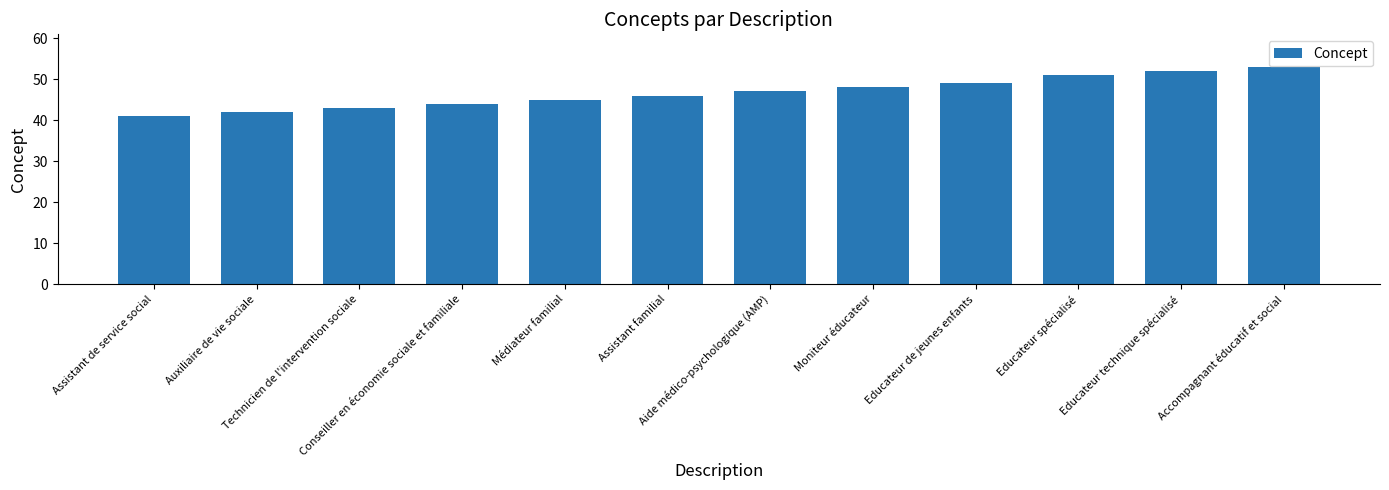

Between Assistant familial and Educateur spécialisé, which is larger?

Educateur spécialisé